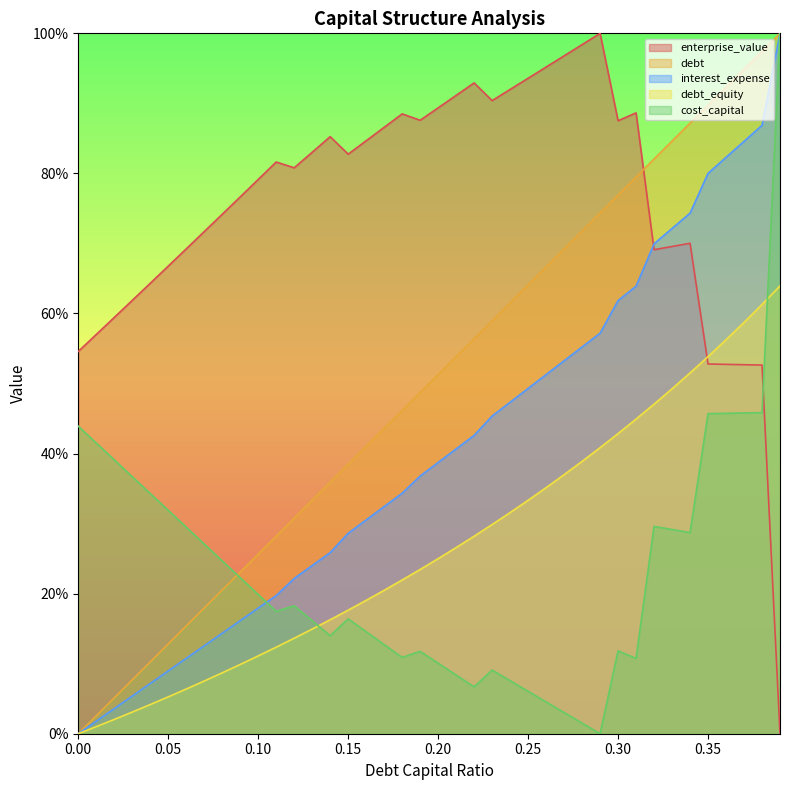

Rank the series at 0.05 from highest to lowest value.

enterprise_value, cost_capital, debt, interest_expense, debt_equity